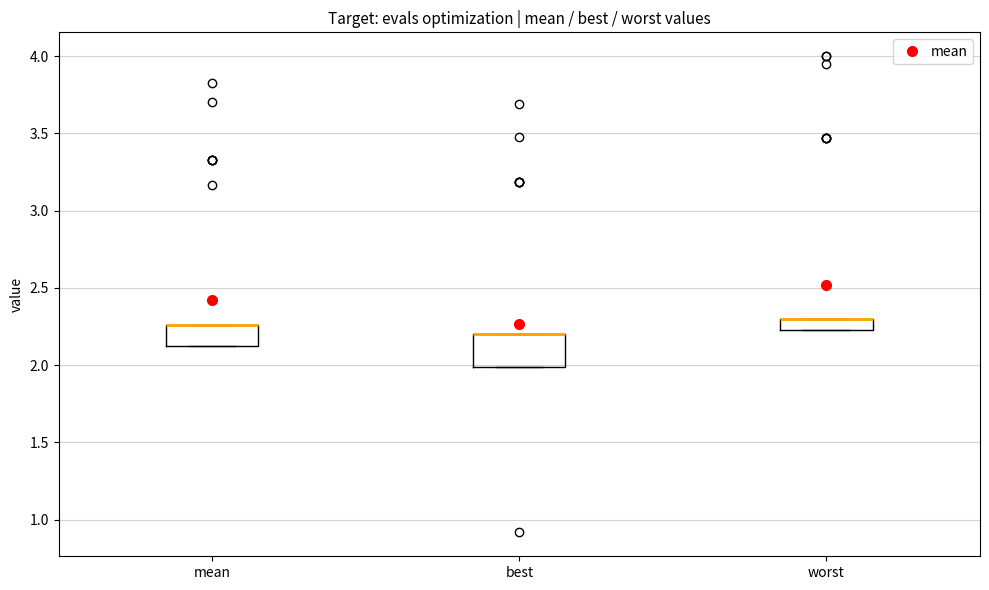

Which box is the tallest, from its lower edge to its upper edge?

best